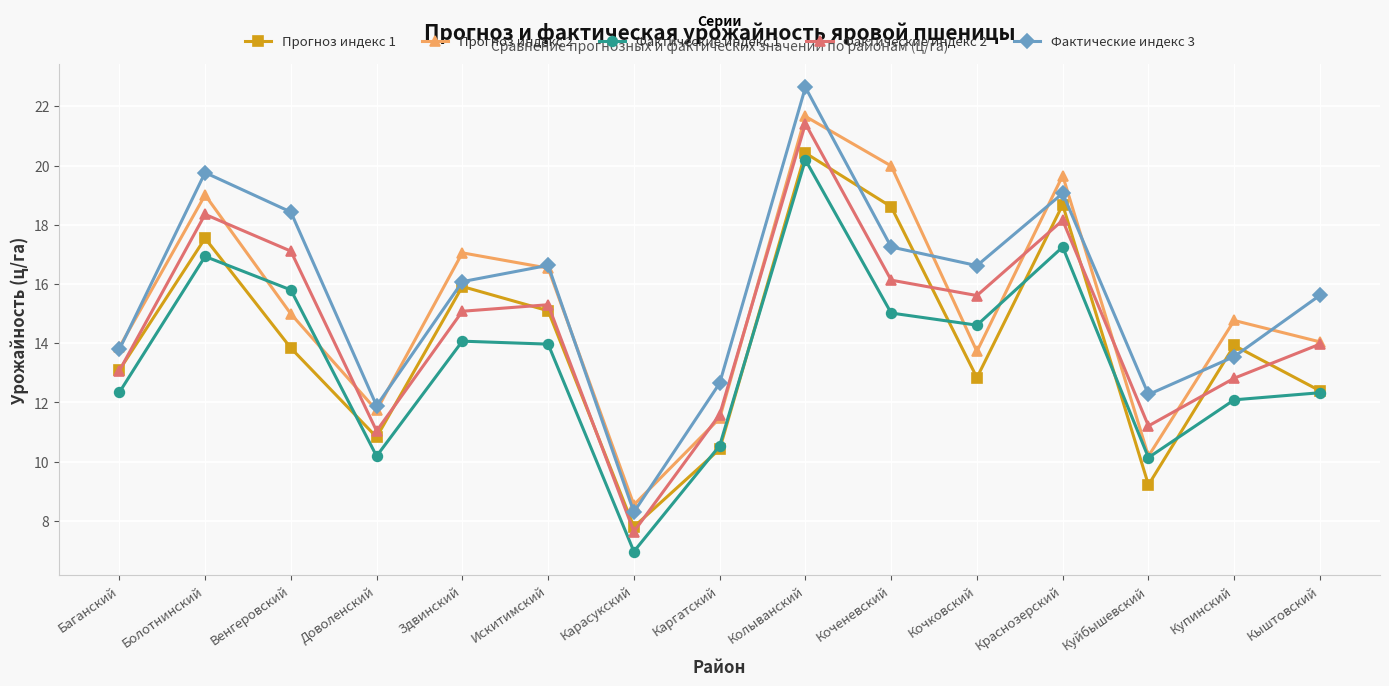

List the series in order of their peak value, highest first.

Фактические индекс 3, Прогноз индекс 2, Фактические индекс 2, Прогноз индекс 1, Фактические индекс 1